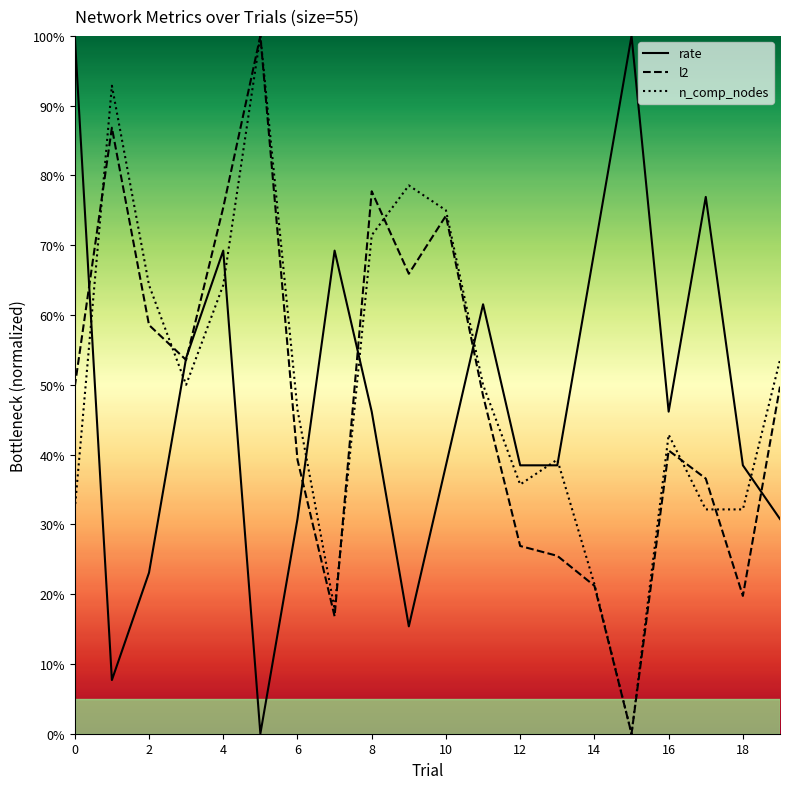

How many lines are shown in the chart?

3